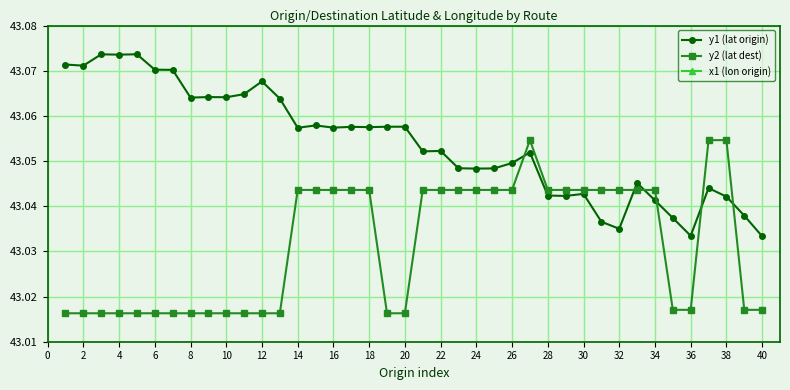

Count the y2 (lat dest) values in the range 43 to 44.

40